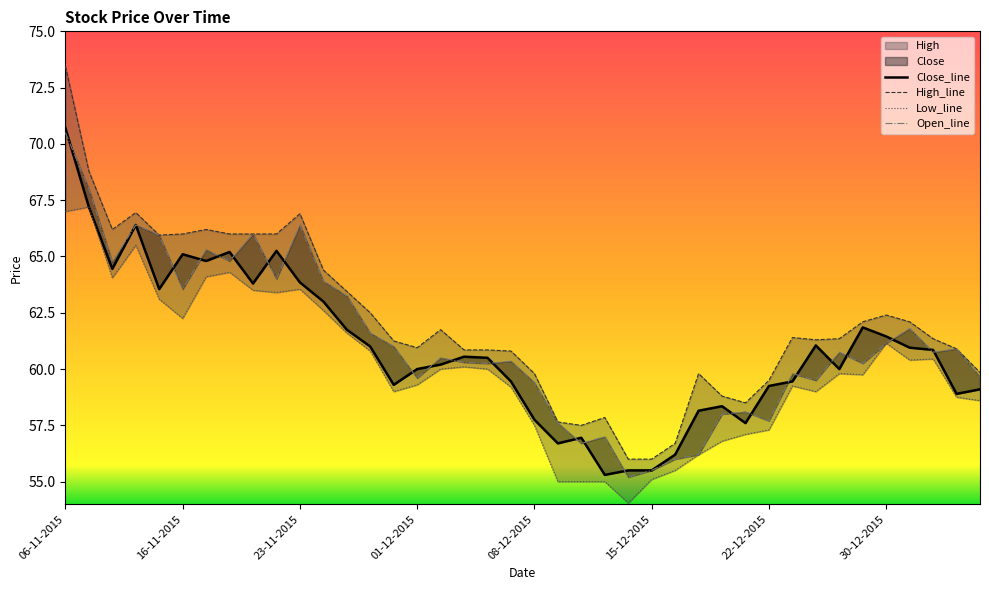

Which series has the largest total across all categories?

High_line